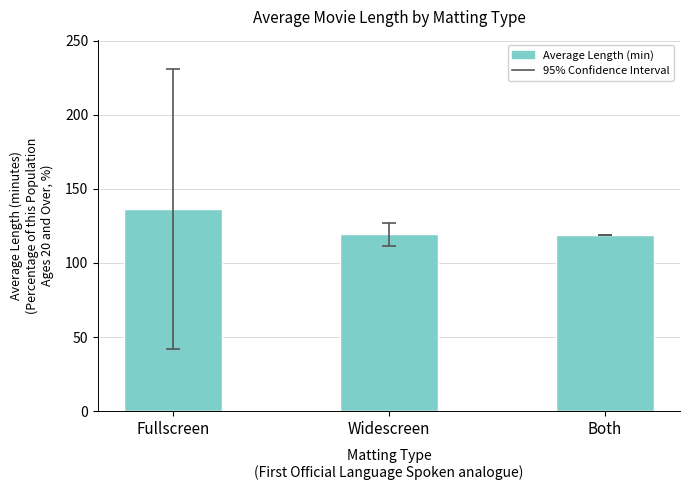

Count the number of data series in this chart.

1